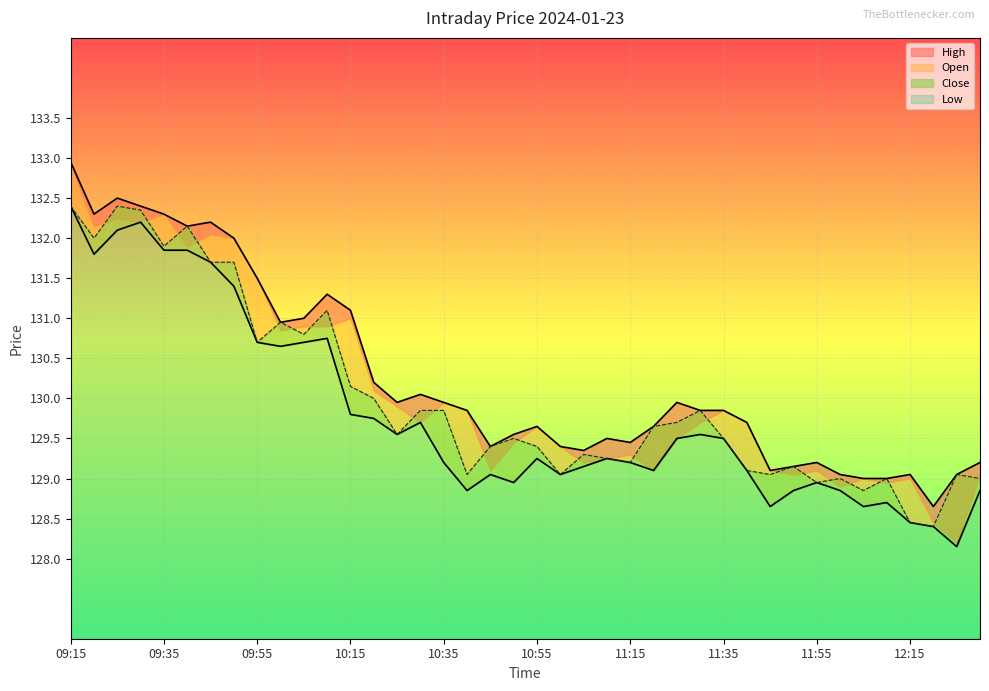

What is the sum of the Low values at 12:30 and 09:30?

261.0